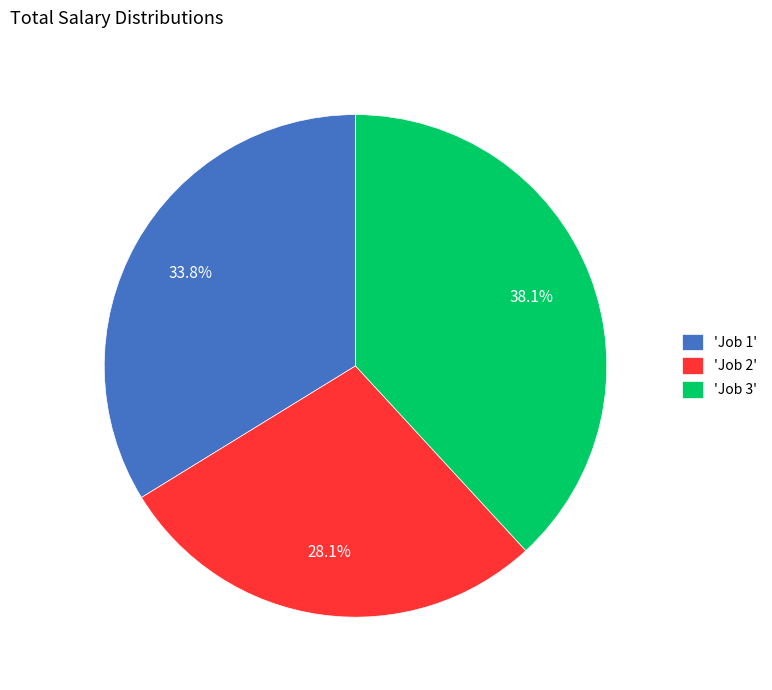

To the nearest percent, what is the difference between the largest and smallest slice percentages?

10%